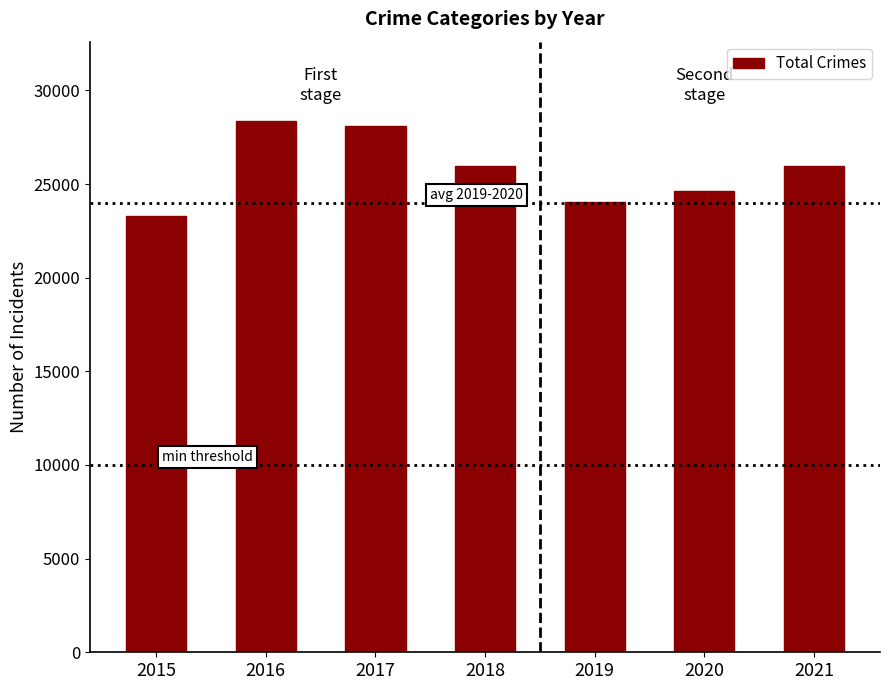

What is the change in value from 2018 to 2021?

+5